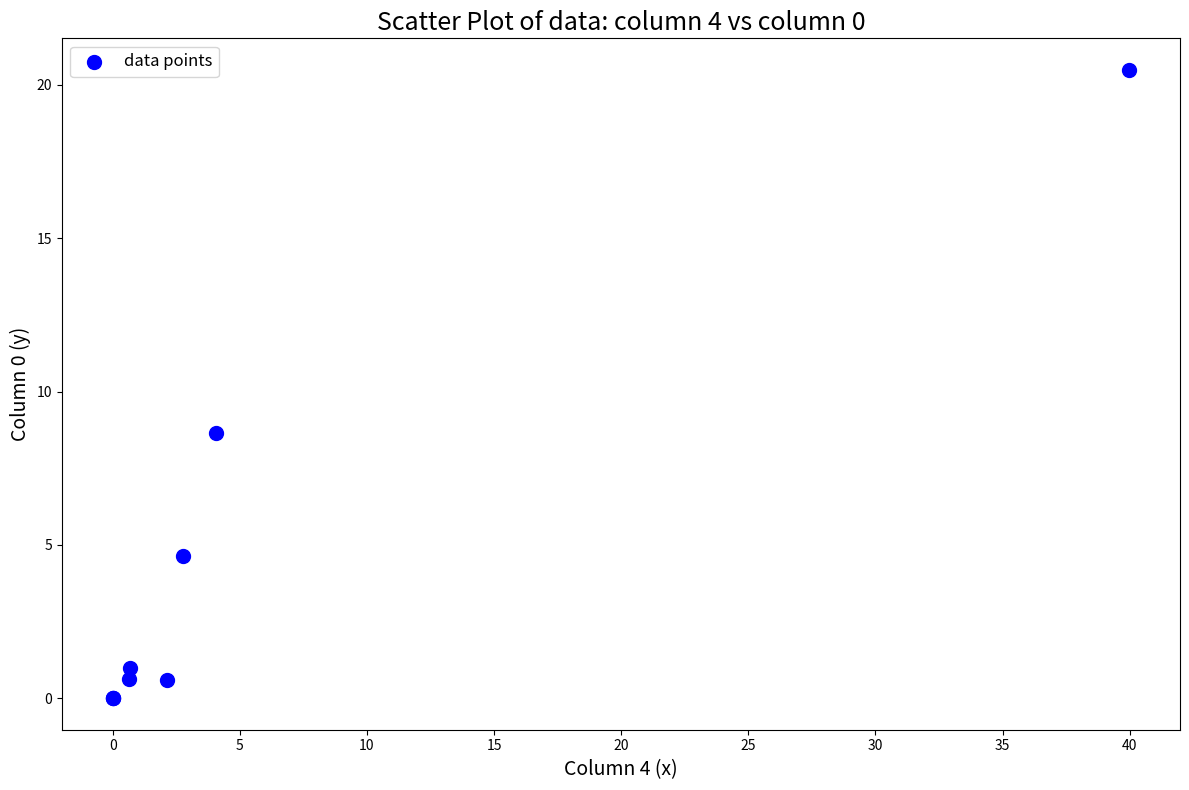

What Y value in the scatter plot is closest to 10?

8.6